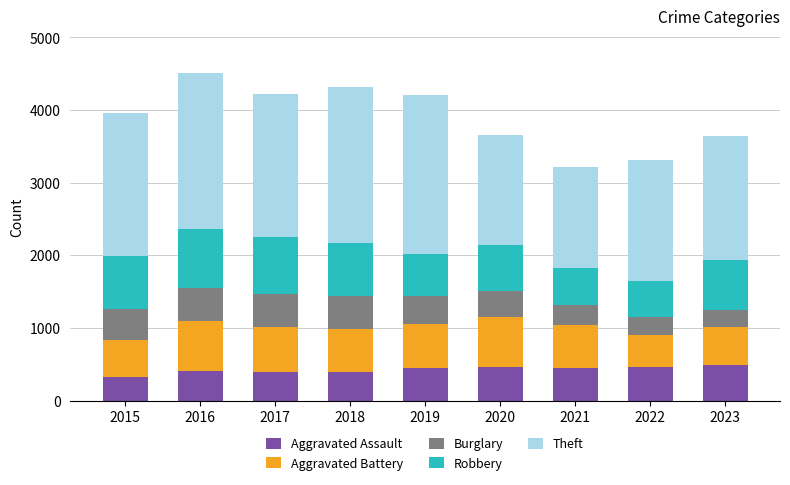

What is the total value across all series at 2022?

3317